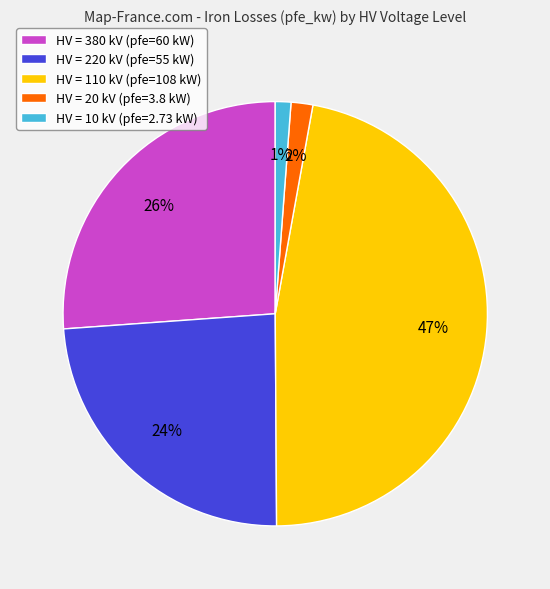

Which category has the biggest portion of the pie?

HV = 110 kV (pfe=108 kW)